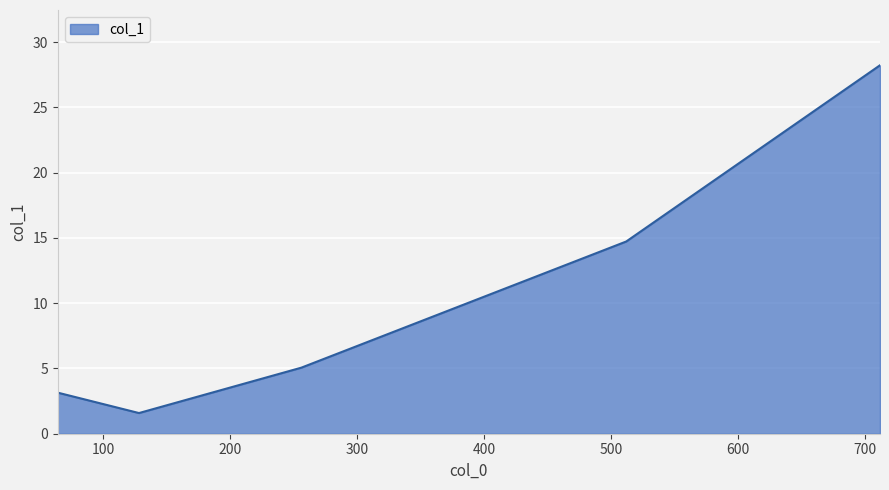

True or false: the data has more than 0 interior local peaks.

False